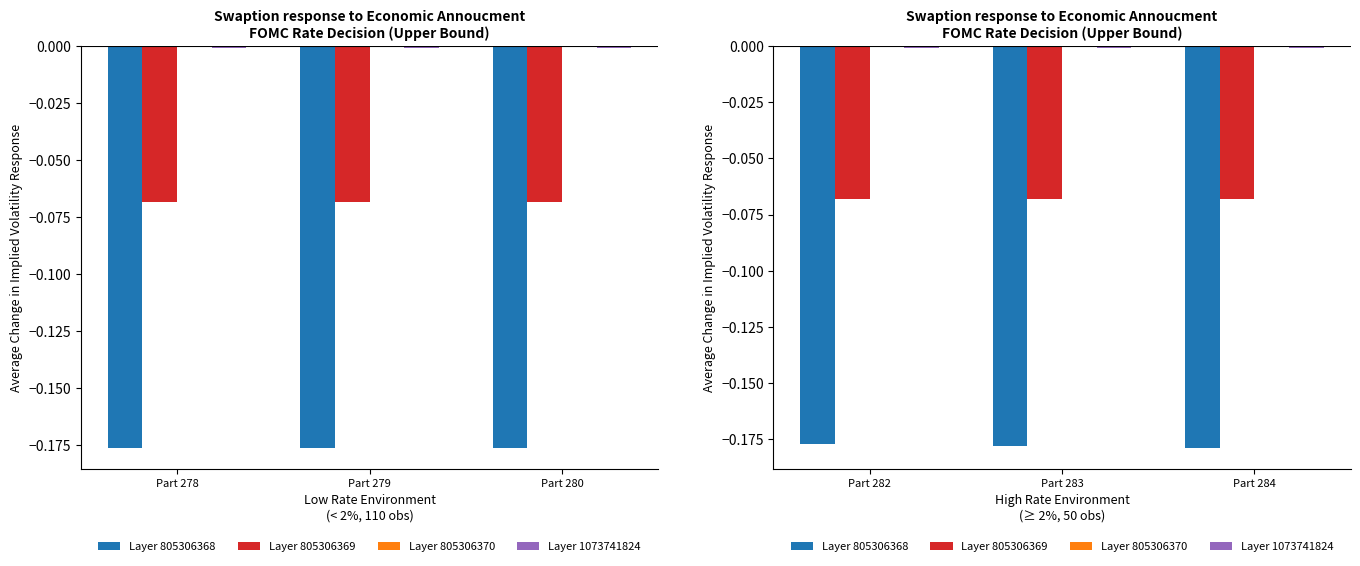

At which category is the sum across all series the highest?

Part 282